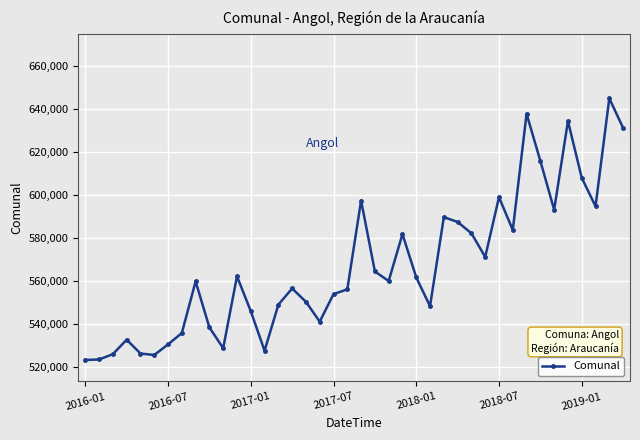

What is the greatest value displayed?

644981